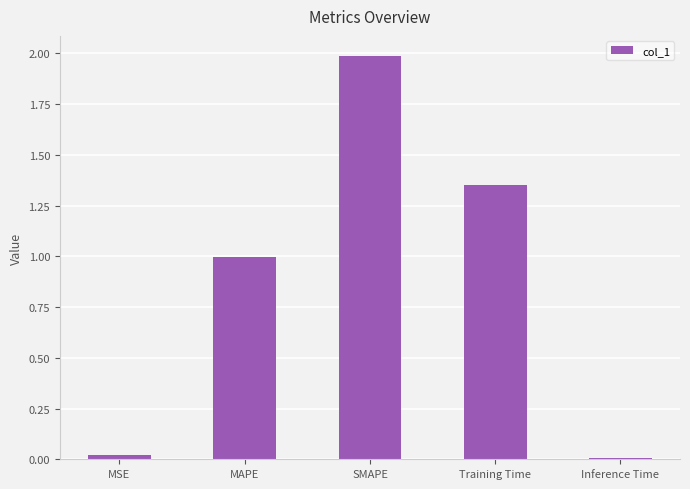

True or false: the data shows 1.0 at MAPE.

True